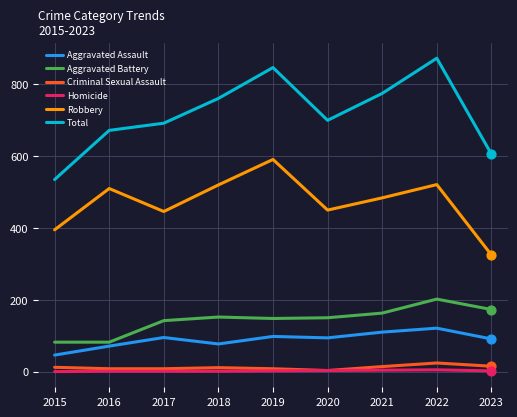

Between 2021 and 2023, which series saw the biggest shift?

Total